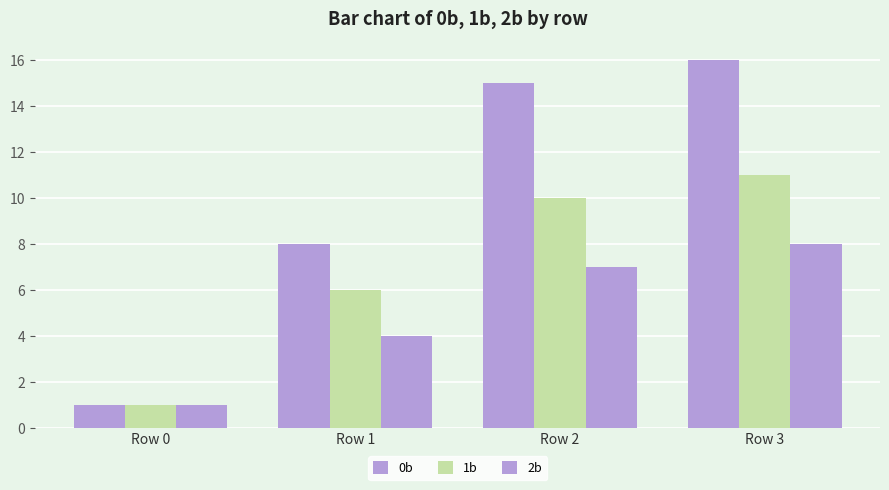

Are the bars horizontal?

No